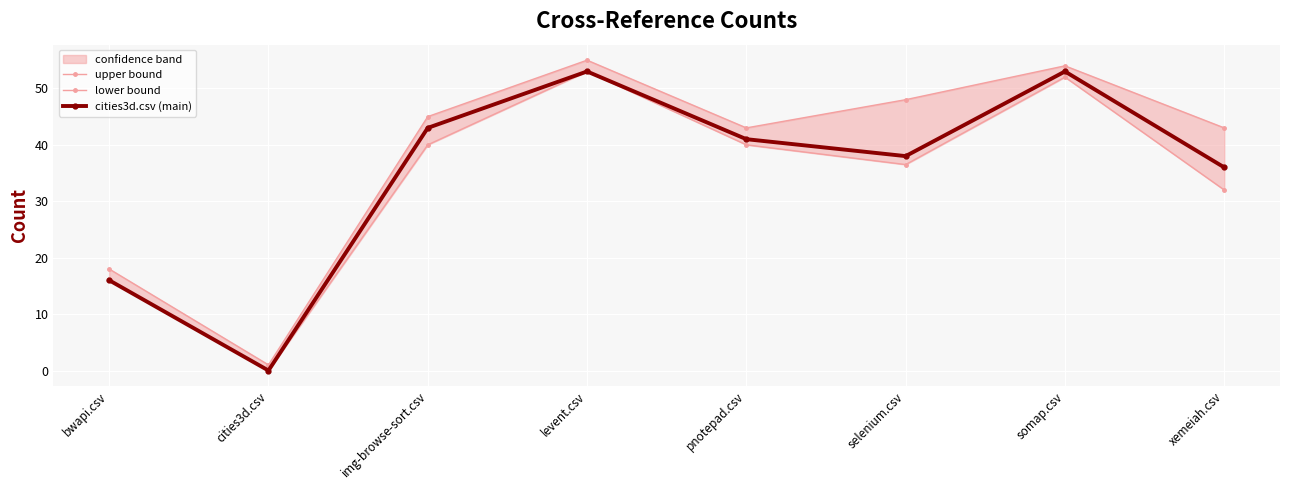

True or false: upper bound and lower bound cross at least once.

False